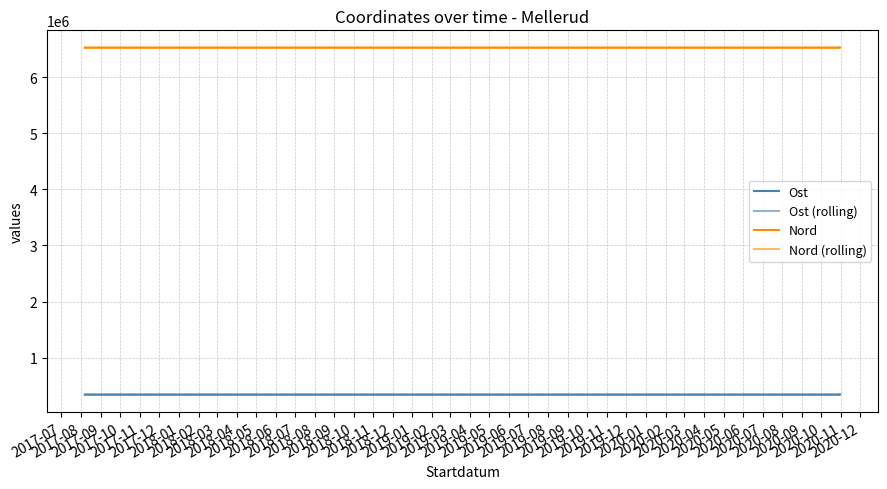

How many lines are shown in the chart?

4